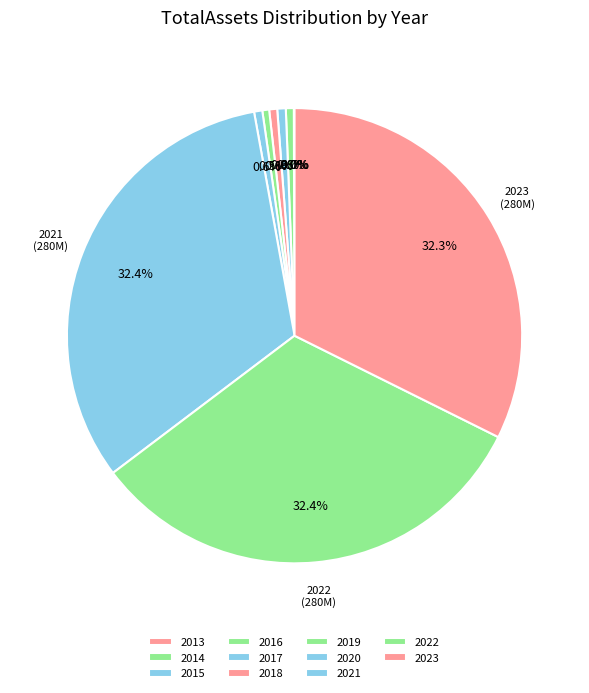

To the nearest percent, what percentage of the pie is 2023?

32%